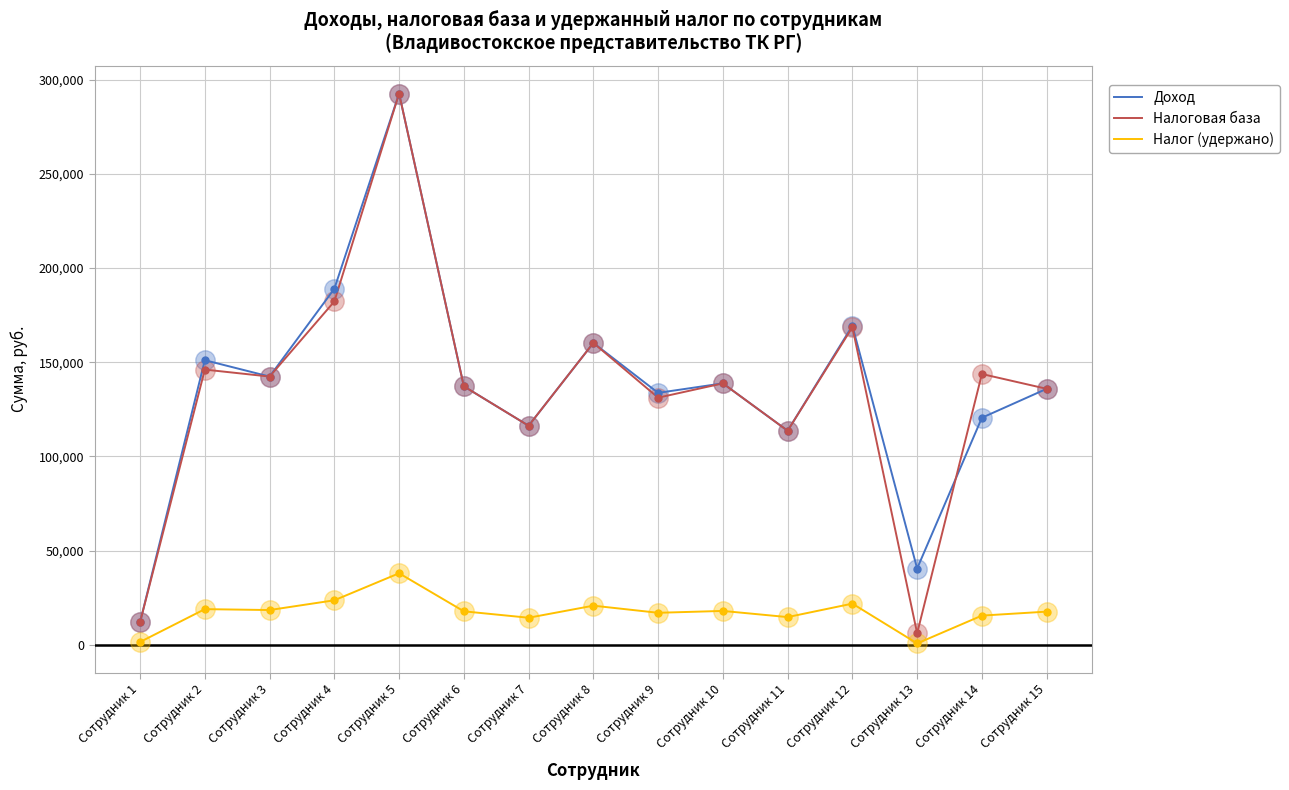

Count the number of categories in the chart.

15